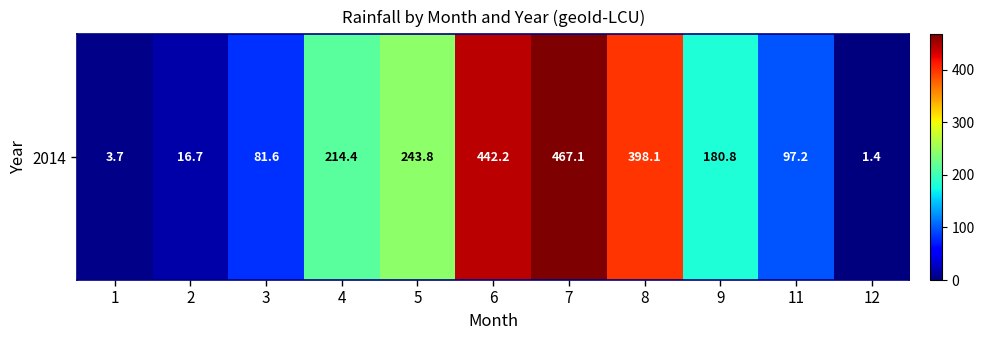

Is it true that the value at 9 is 300.2?

False